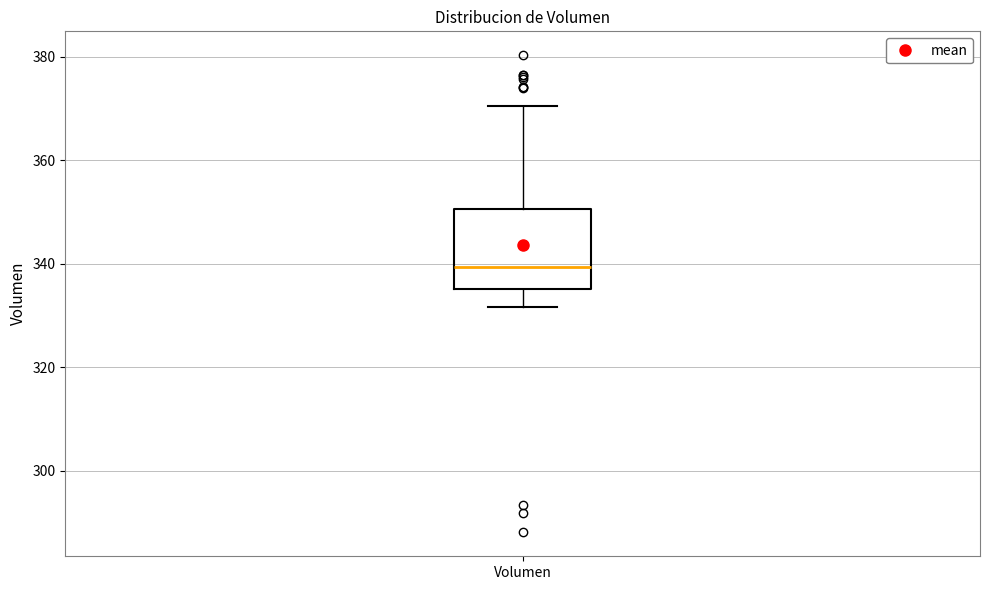

Read this box plot against the y-axis: the position of the median line, the range covered by the box, and the ends of both whiskers. The values are not printed on the chart, so give them approximately, as read against the axis.

median 340, box 336 to 350, whiskers 332 to 370